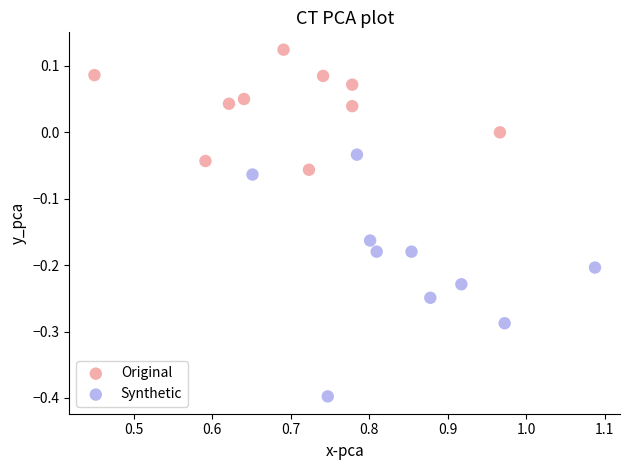

Which series reaches the minimum Y coordinate?

Synthetic